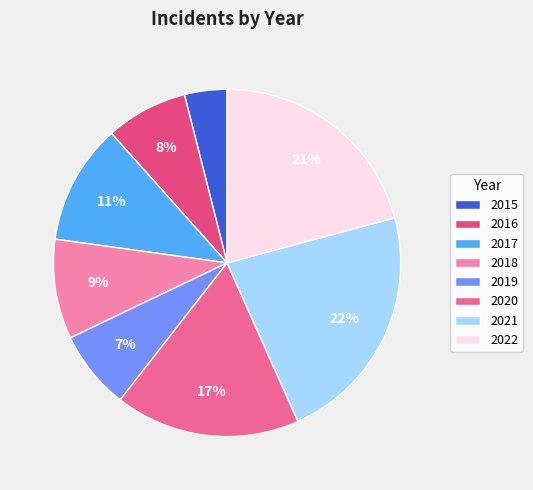

Which category has the smallest portion of the pie?

2015